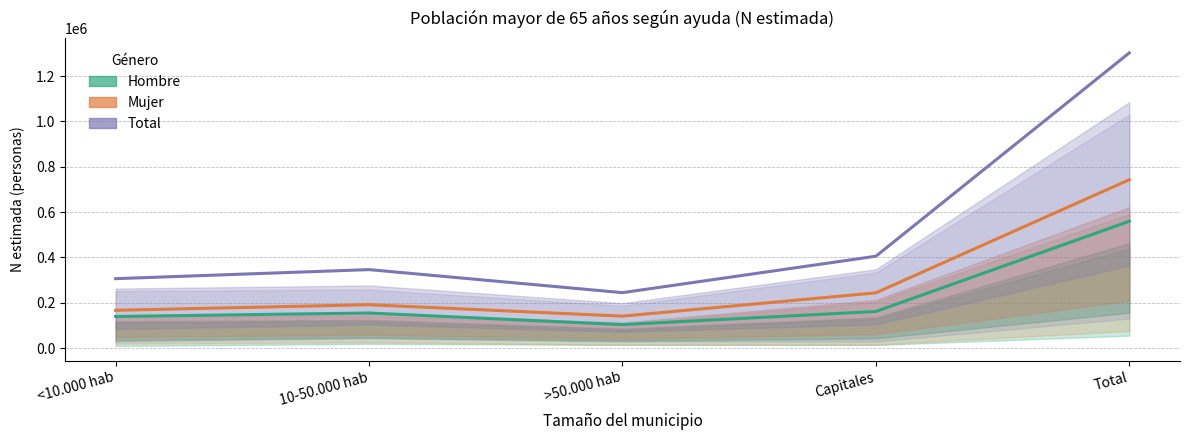

At <10.000 hab, list the series in order from largest to smallest.

Total, Mujer, Hombre